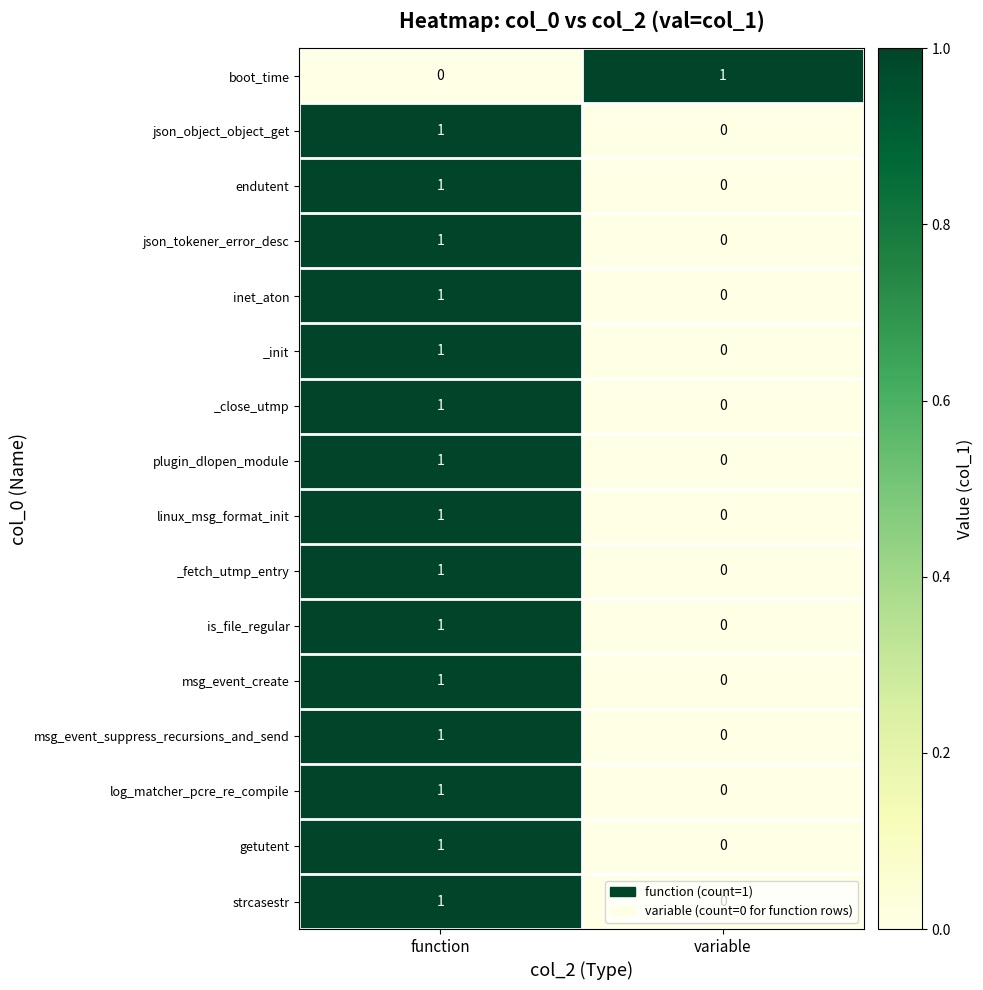

The getutent series shows -1 at variable. True or false?

False